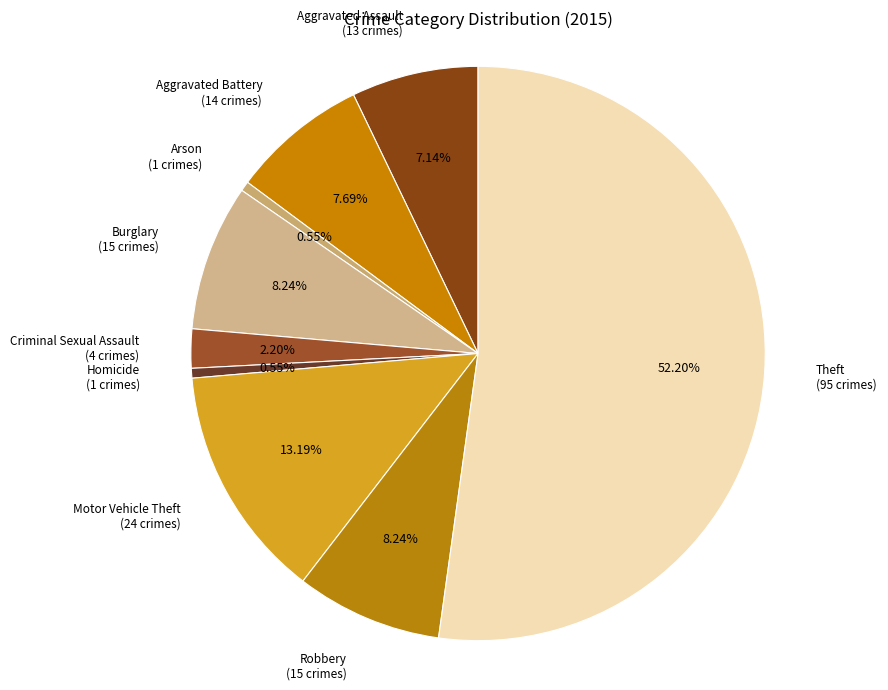

How many segments does this pie chart have?

9